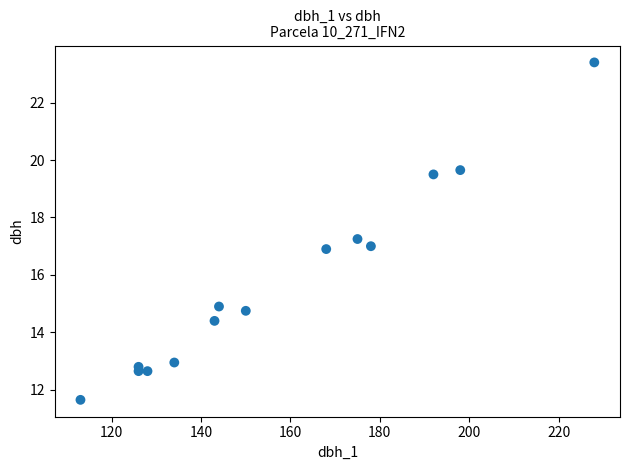

What is the range of X values (max minus min)?

115.0